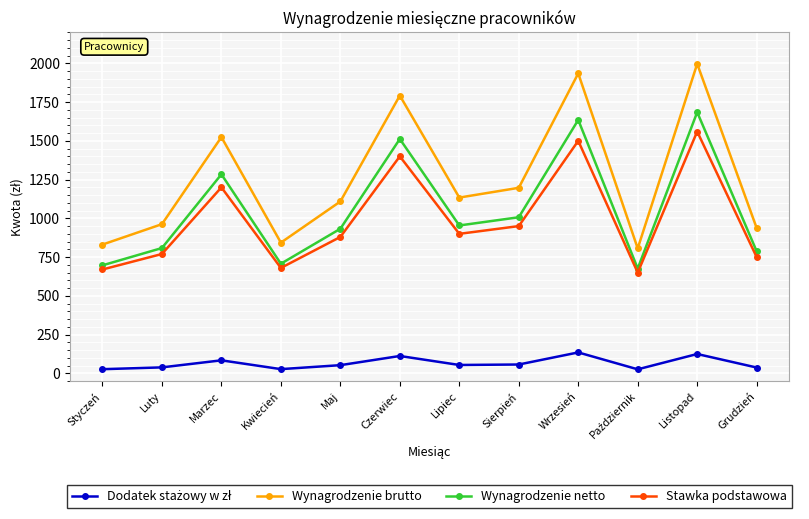

True or false: Wynagrodzenie netto and Wynagrodzenie brutto intersect in this chart.

False